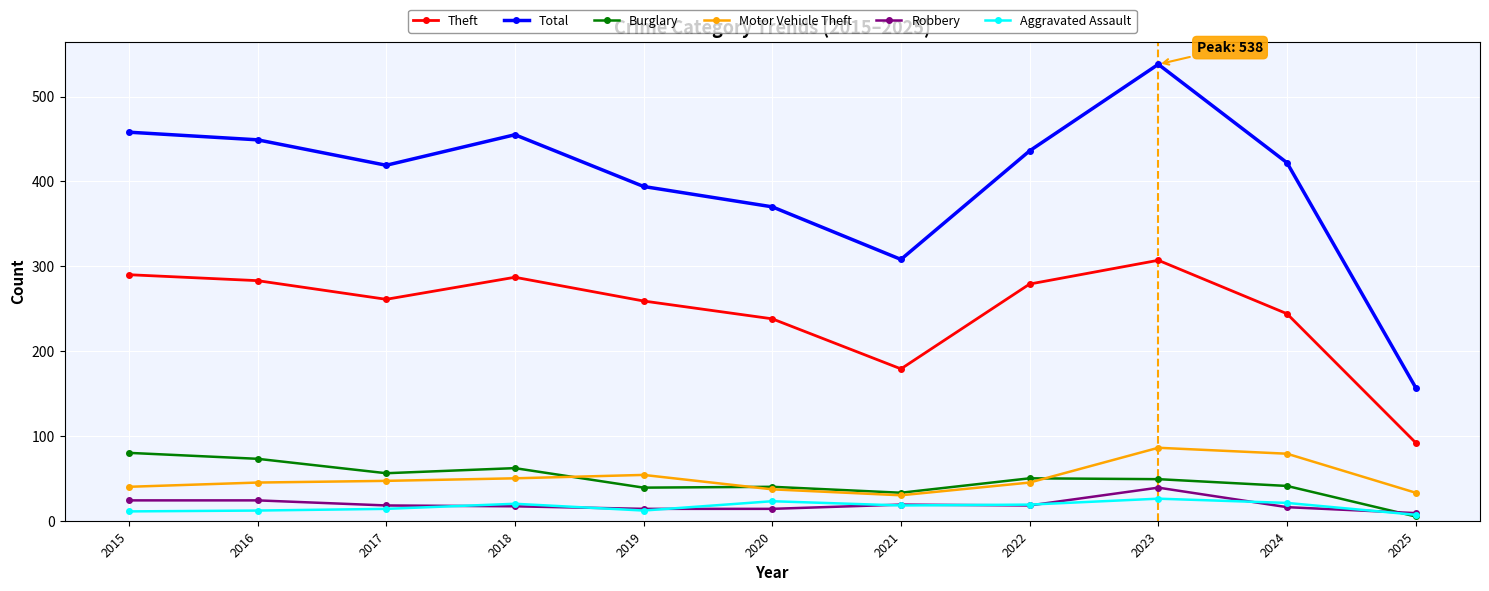

The Burglary series shows 33 at 2021. True or false?

True